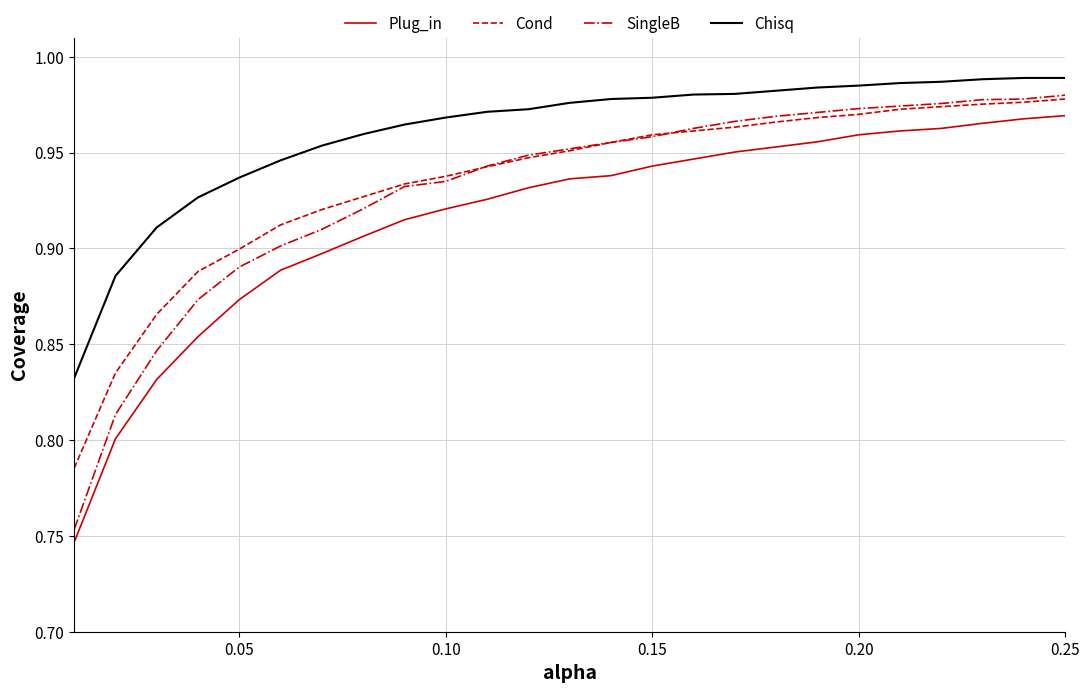

Which series has the largest total across all categories?

Chisq